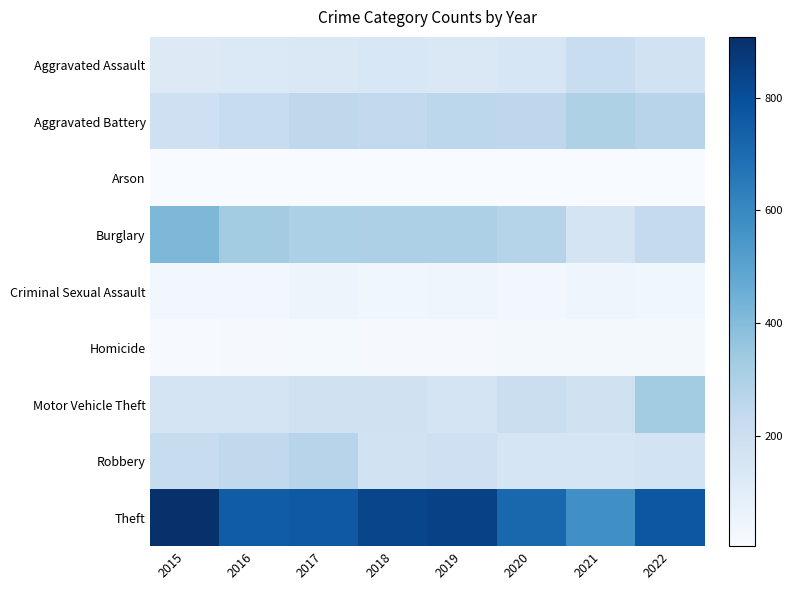

Reading right to left, what are all the values shown in this chart?

Aggravated Assault: 2022=176	2021=213	2020=148	2019=134	2018=143	2017=136	2016=129	2015=120
Aggravated Battery: 2022=272	2021=297	2020=254	2019=258	2018=240	2017=250	2016=217	2015=194
Arson: 2022=7	2021=6	2020=6	2019=7	2018=4	2017=6	2016=4	2015=6
Burglary: 2022=233	2021=161	2020=274	2019=299	2018=299	2017=302	2016=326	2015=414
Criminal Sexual Assault: 2022=39	2021=42	2020=28	2019=42	2018=37	2017=47	2016=27	2015=26
Homicide: 2022=24	2021=24	2020=21	2019=12	2018=12	2017=18	2016=13	2015=10
Motor Vehicle Theft: 2022=327	2021=182	2020=206	2019=164	2018=183	2017=183	2016=163	2015=165
Robbery: 2022=170	2021=156	2020=156	2019=193	2018=180	2017=272	2016=242	2015=220
Theft: 2022=772	2021=574	2020=715	2019=845	2018=832	2017=764	2016=750	2015=908